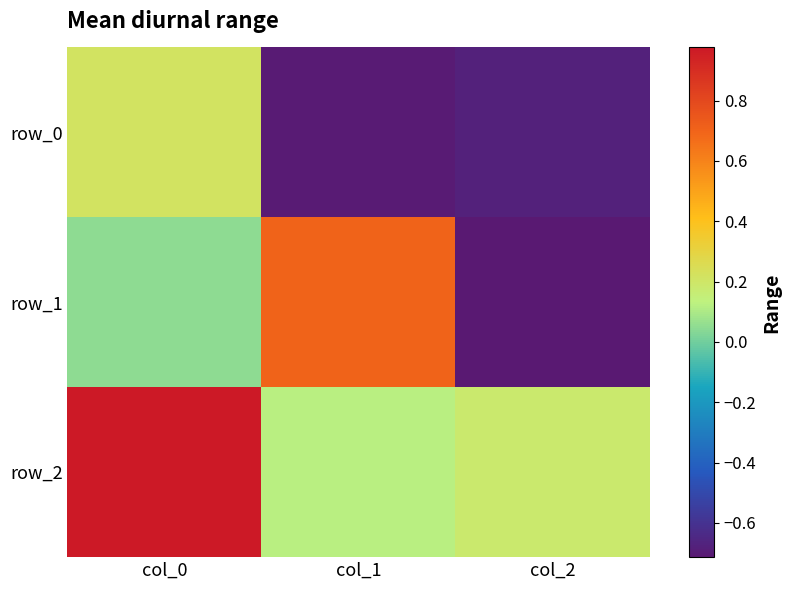

Between col_2 and col_0, which is larger?

col_0